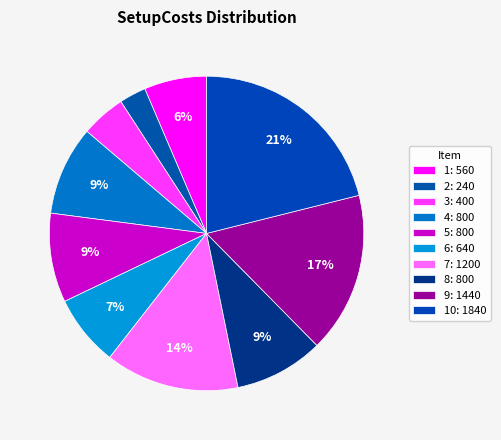

How many slices are in this pie chart?

10